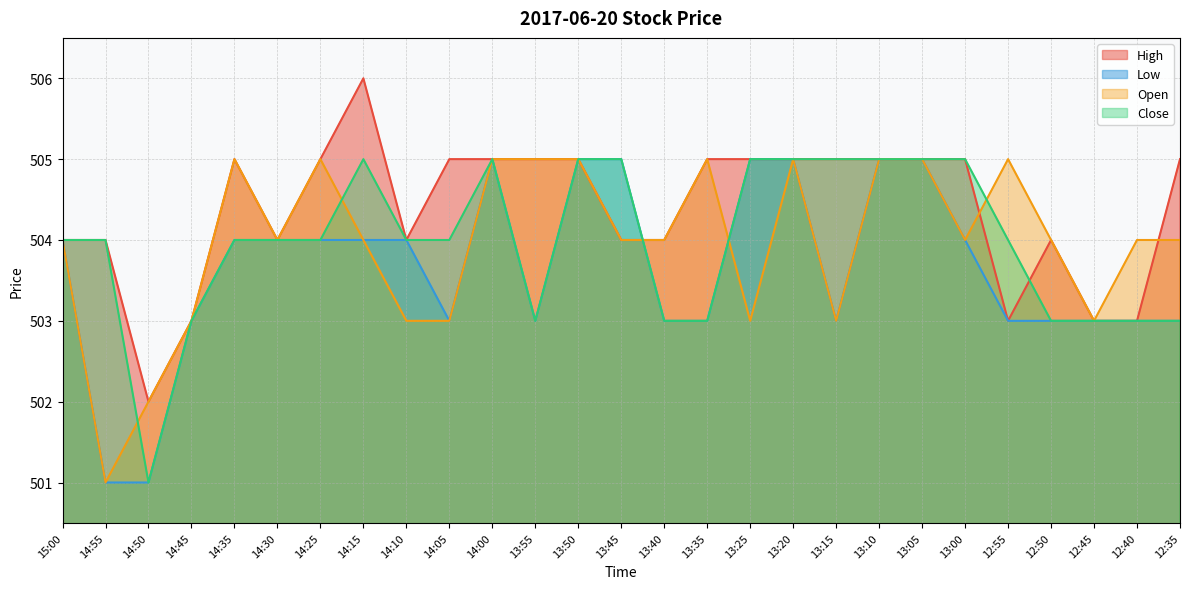

What is the sum of the Close values at 14:30 and 14:35?

1008